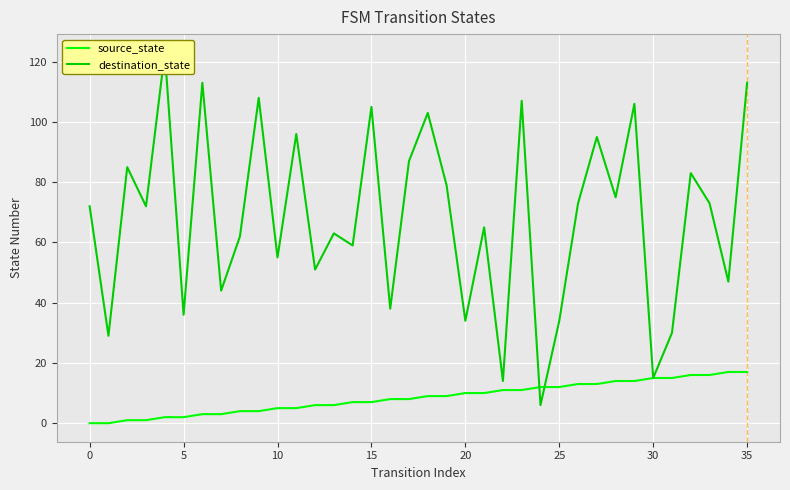

What is the highest value of the source_state series?

17